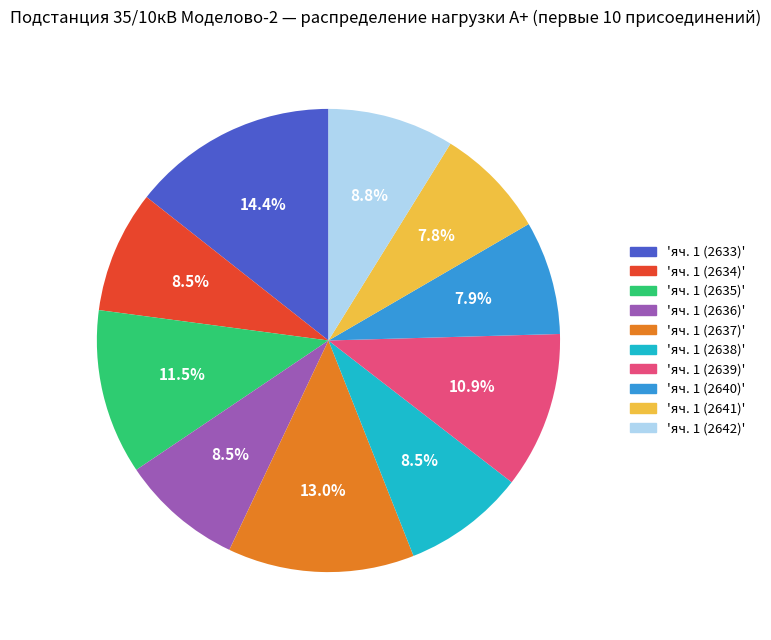

Does any single category account for the majority?

No